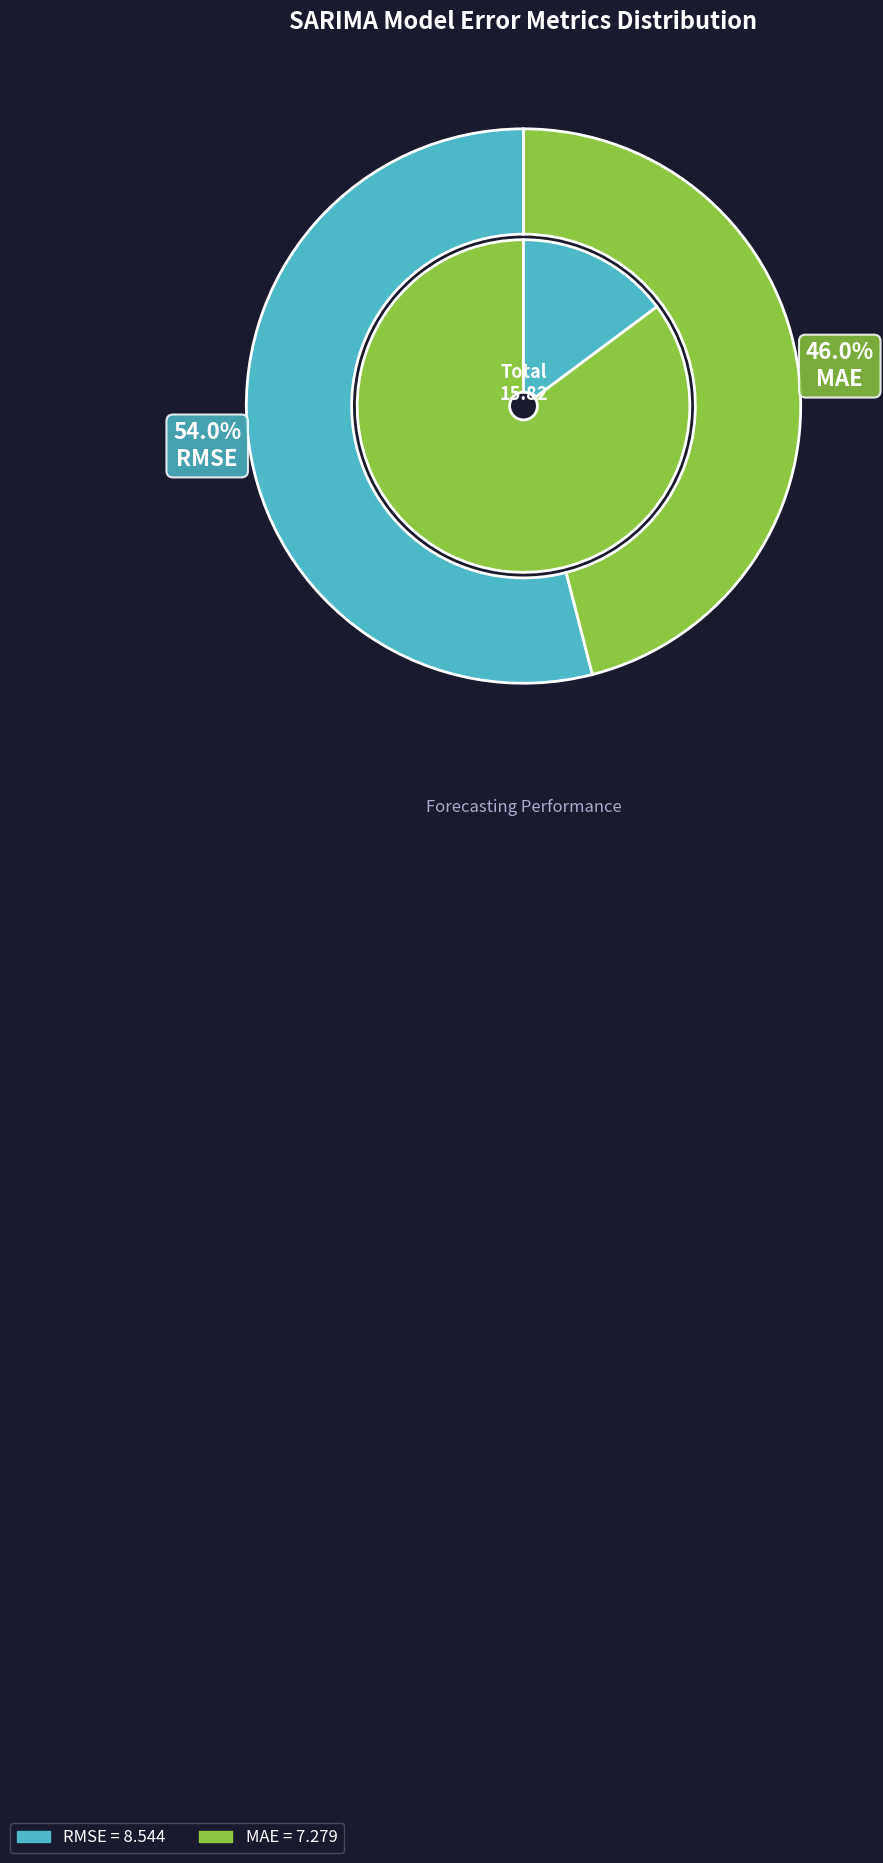

Does RMSE represent more than half of the total?

Yes